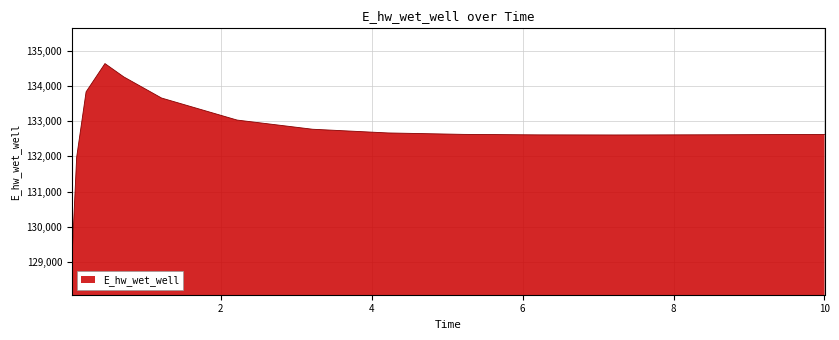

What is the maximum value shown in the chart?

134630.9